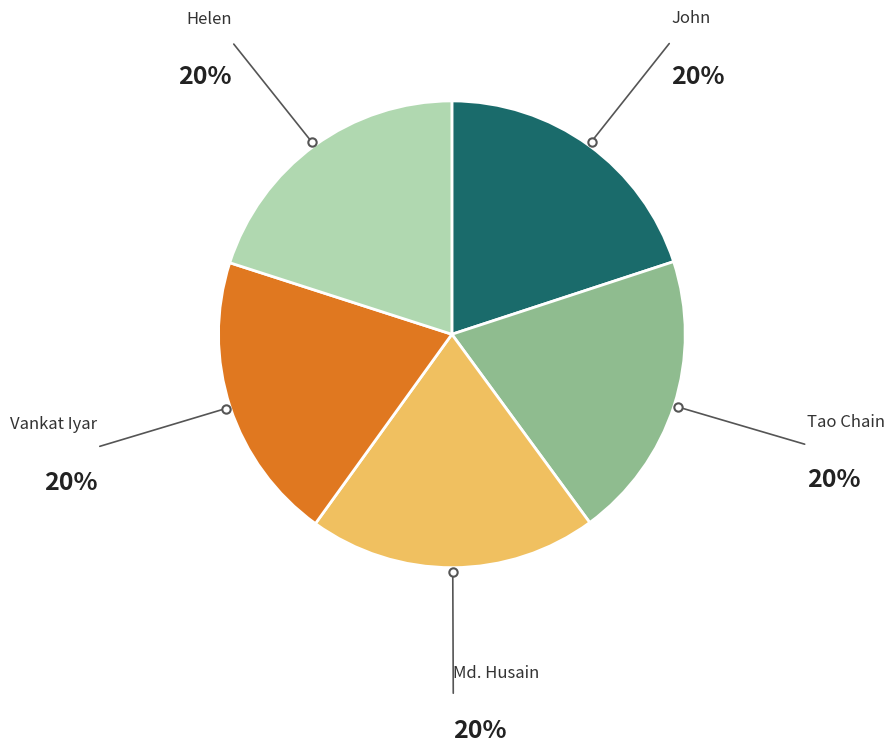

Does any single category account for the majority?

No